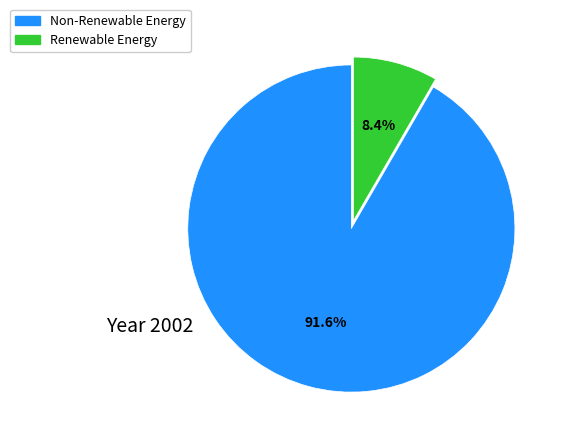

What is the smallest slice in the pie chart?

Renewable Energy